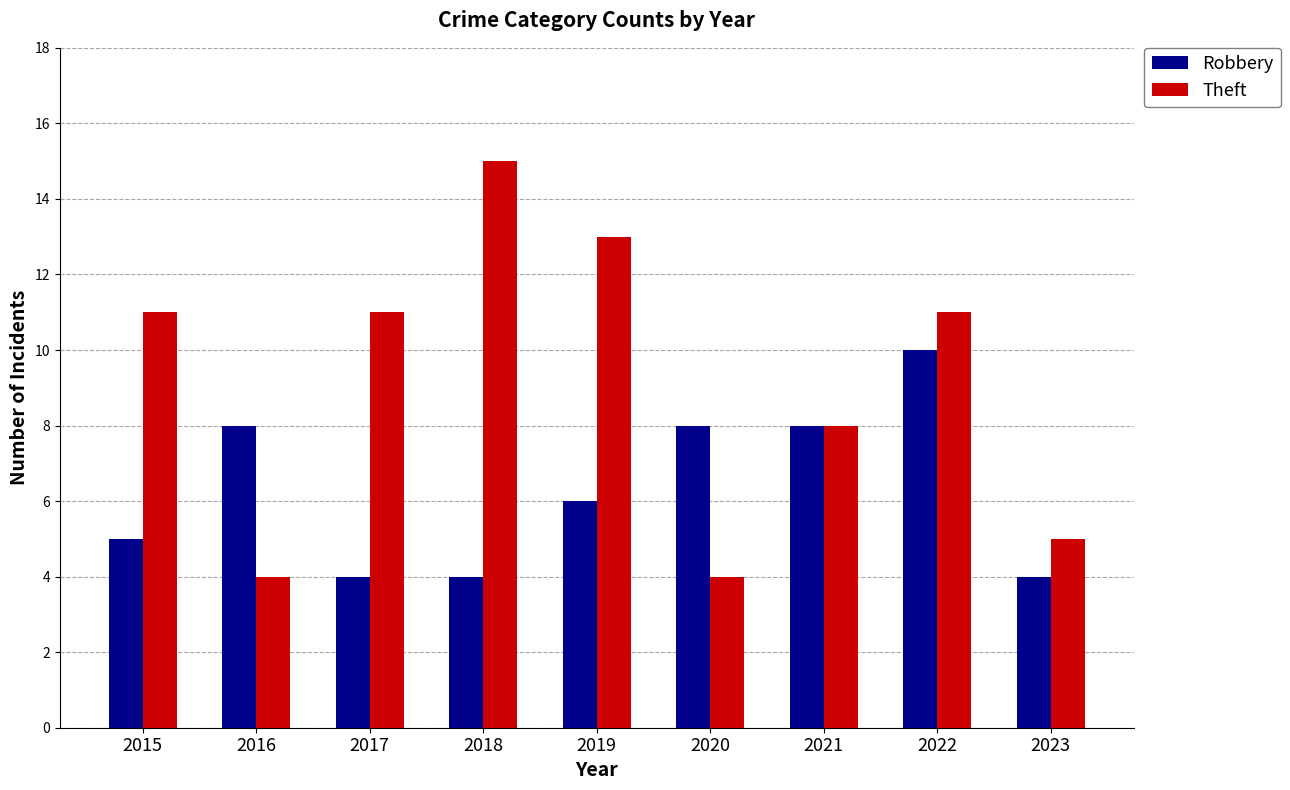

Reading left to right, what are all the values shown in this chart?

Robbery: 5	8	4	4	6	8	8	10	4
Theft: 11	4	11	15	13	4	8	11	5